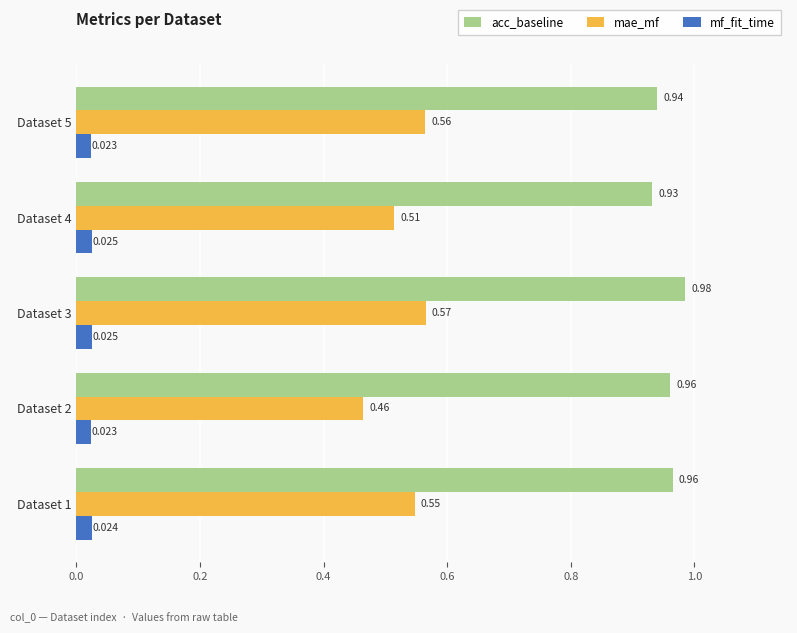

Rank the categories by mae_mf value from lowest to highest.

Dataset 2, Dataset 4, Dataset 1, Dataset 5, Dataset 3